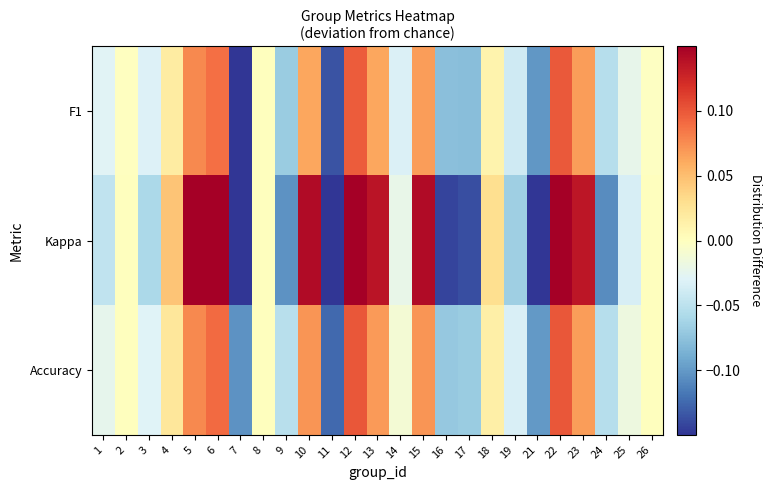

Which series changed the most between 8 and 9?

Kappa